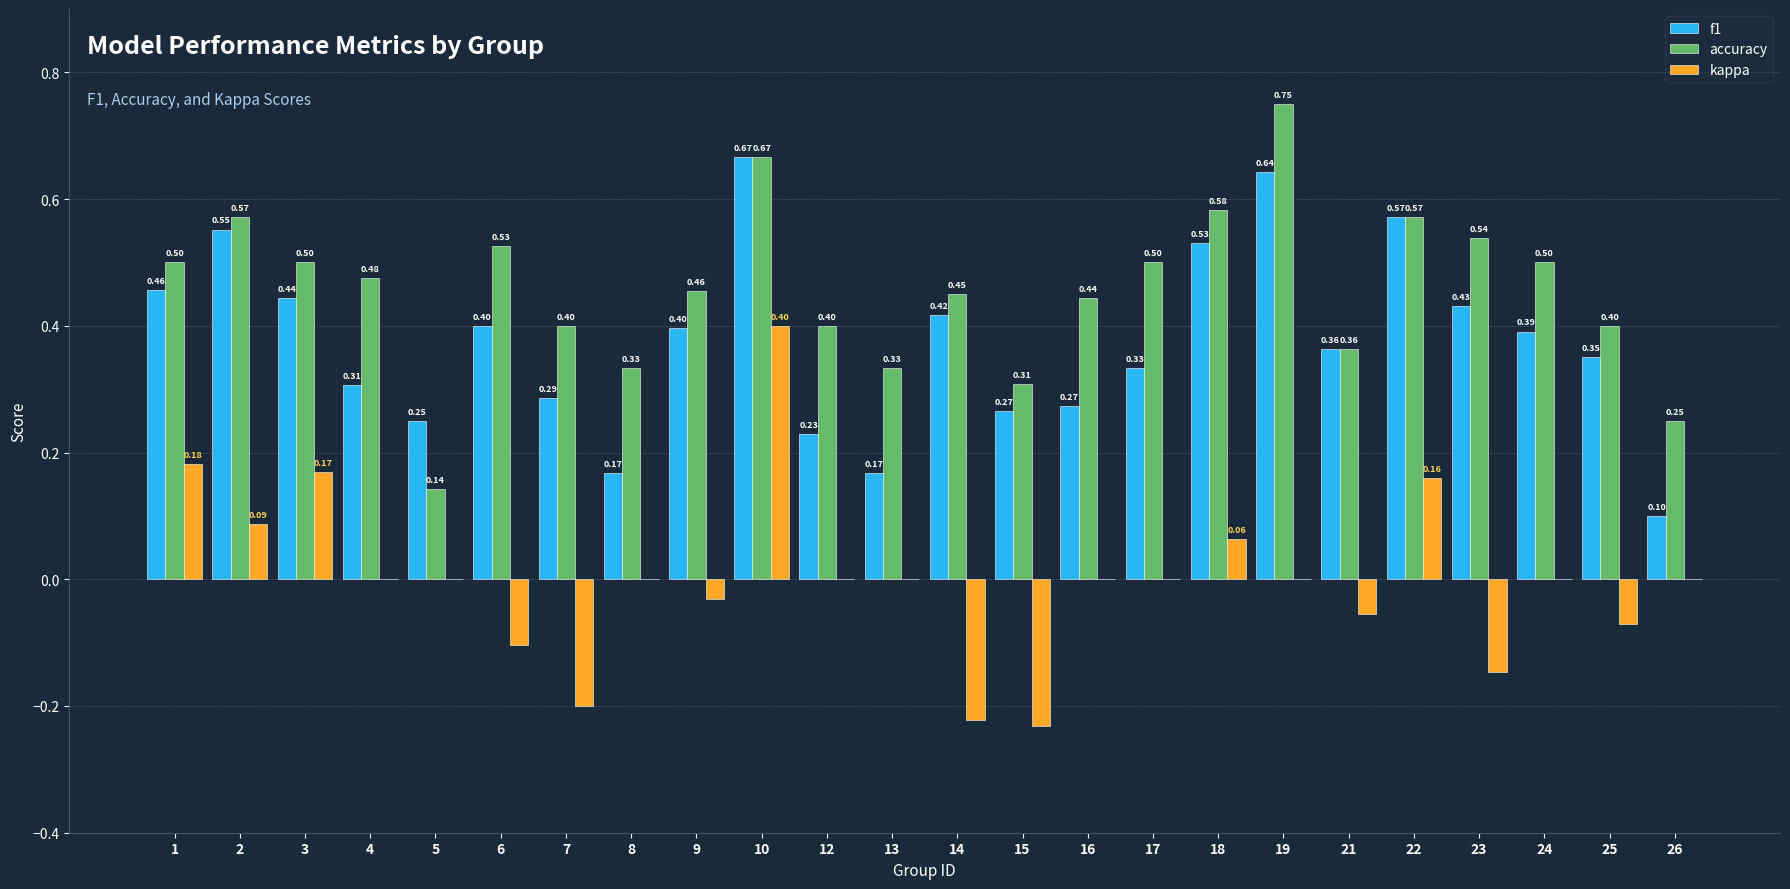

What is the approximate value of f1 at 14?

0.4